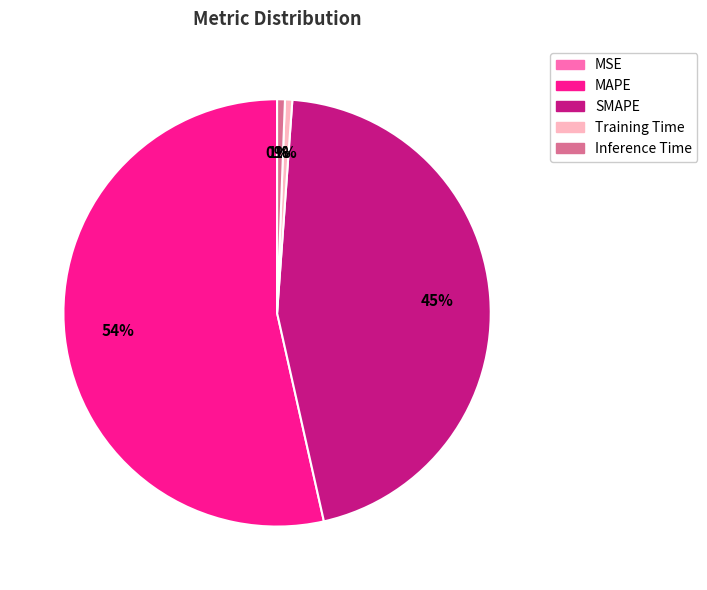

To the nearest percent, what is the average slice percentage?

20%